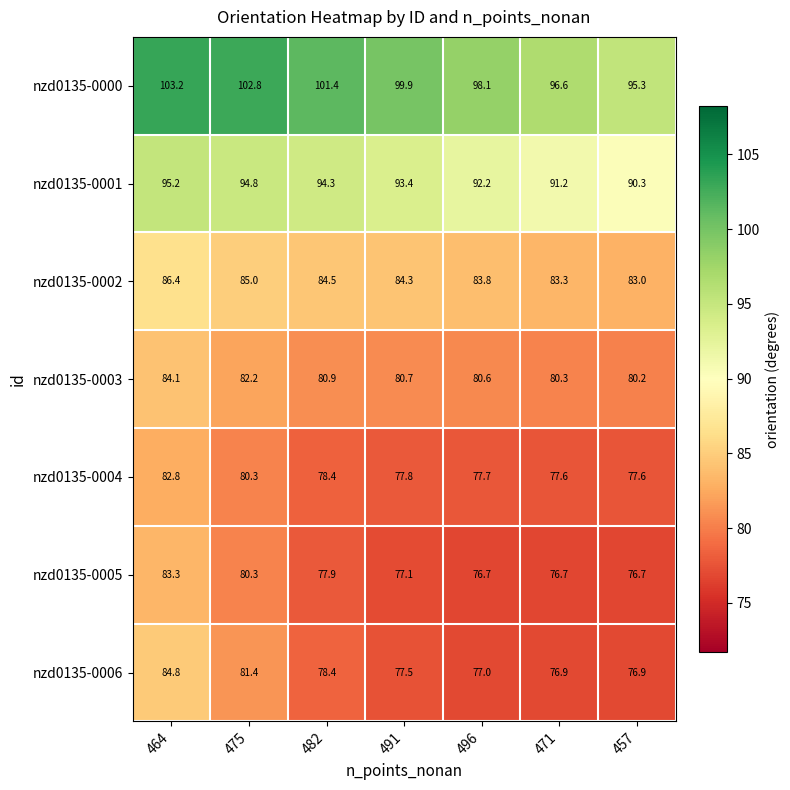

Rank the series at 471 from lowest to highest value.

nzd0135-0005, nzd0135-0006, nzd0135-0004, nzd0135-0003, nzd0135-0002, nzd0135-0001, nzd0135-0000